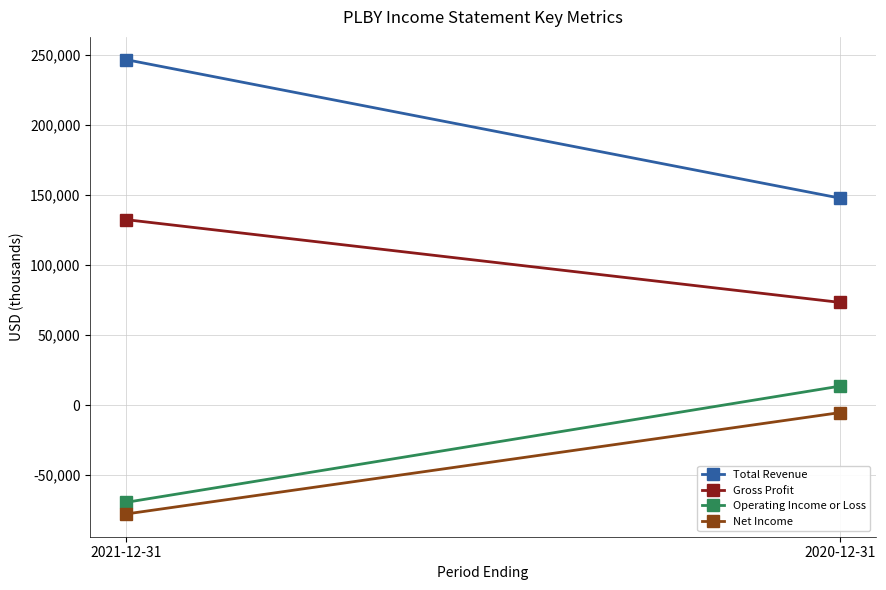

How many data points does each series have?

2